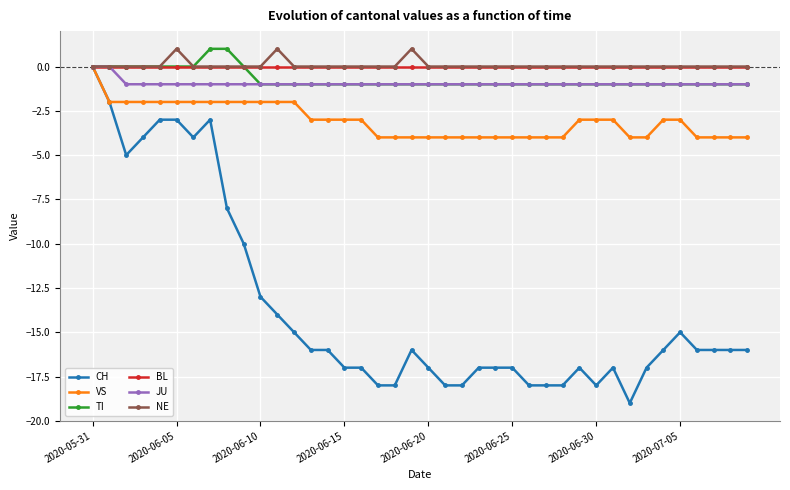

Which series has the largest range (max minus min)?

CH